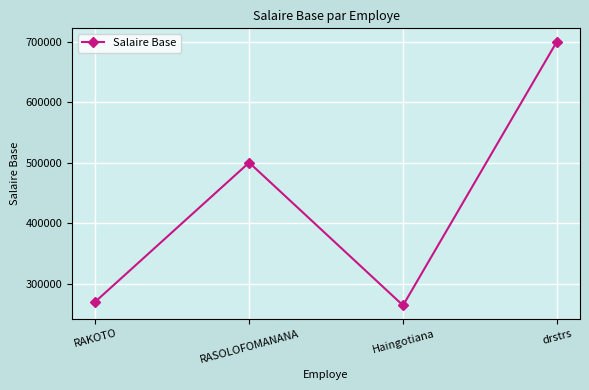

How many categories are shown in the chart?

4